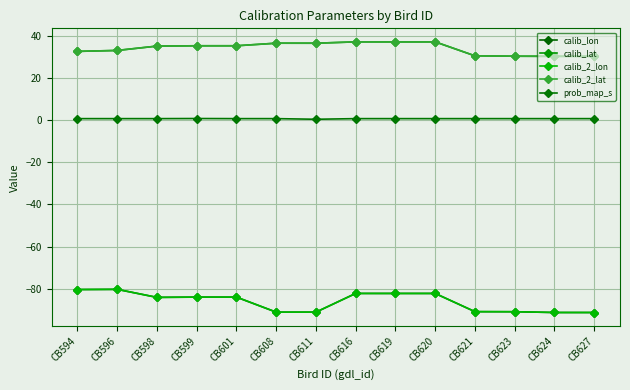

What is the maximum value shown in the chart?

37.3